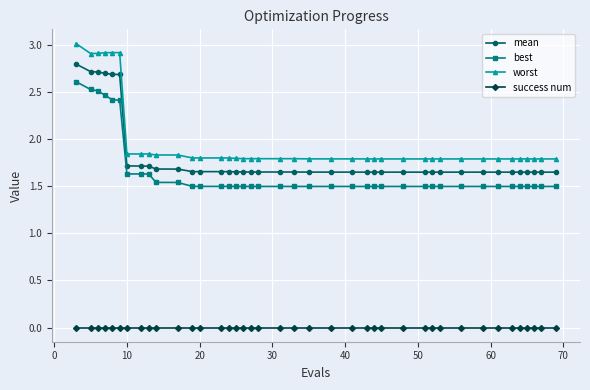

True or false: mean and worst intersect in this chart.

False